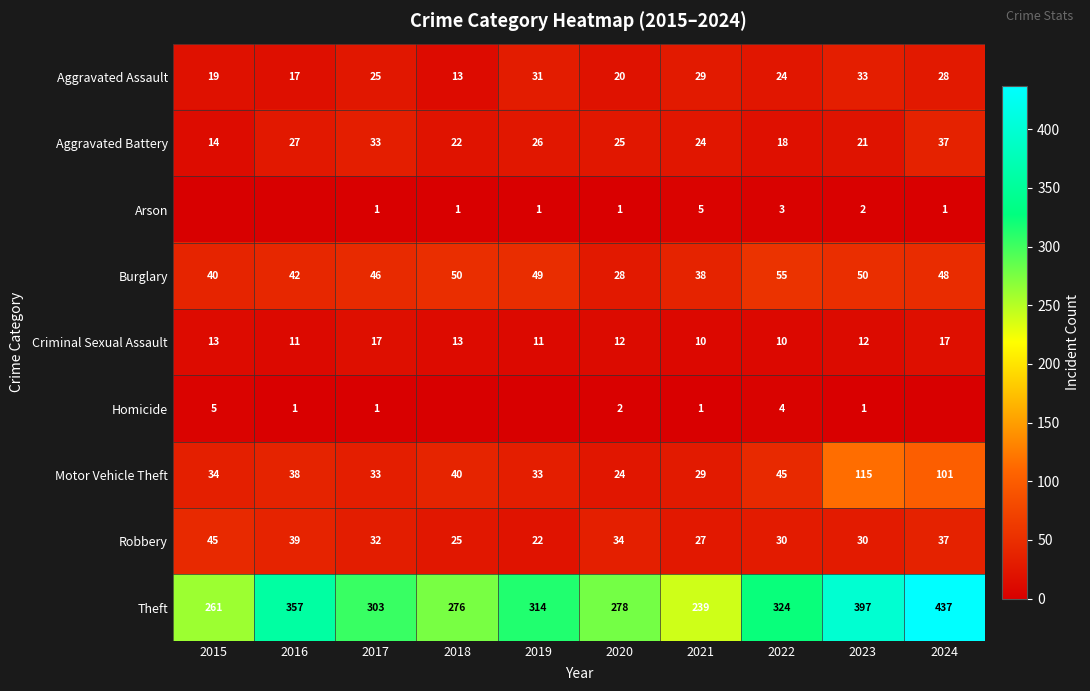

What is the difference between the maximum and minimum values in the Aggravated Assault series?

20